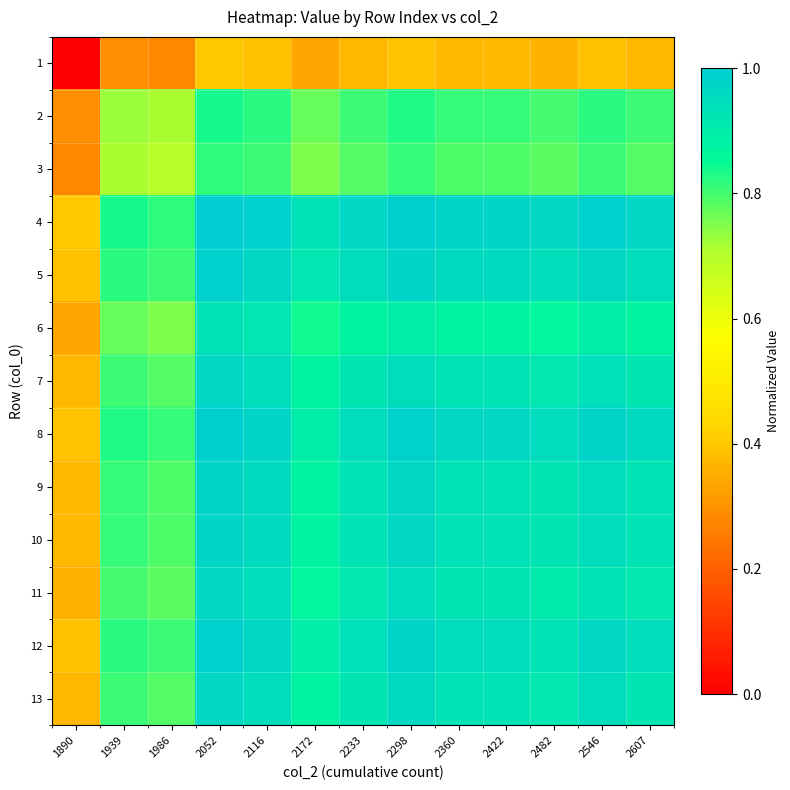

At which category is the sum across all series the highest?

2052